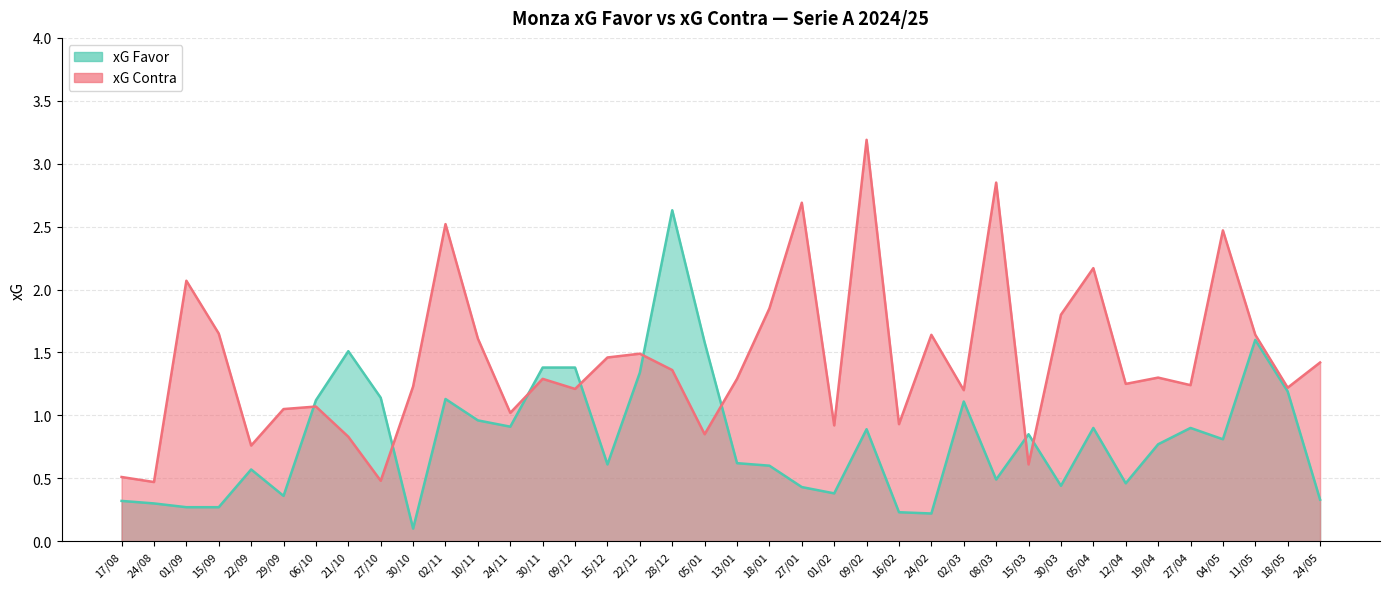

At how many categories does at least one series exceed 1?

32